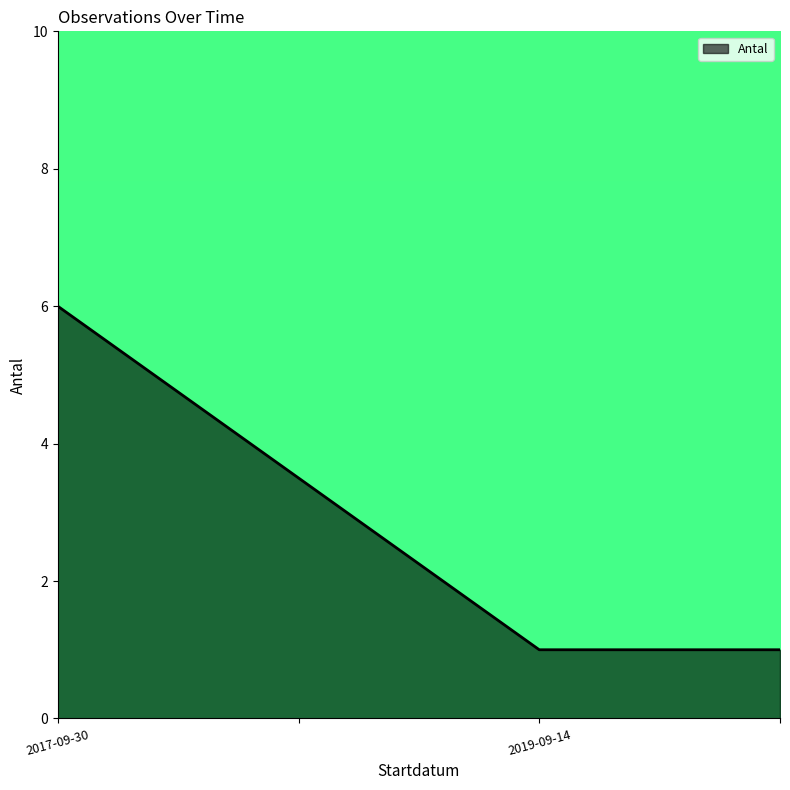

True or false: there are more than 1 points higher than both neighbors.

False